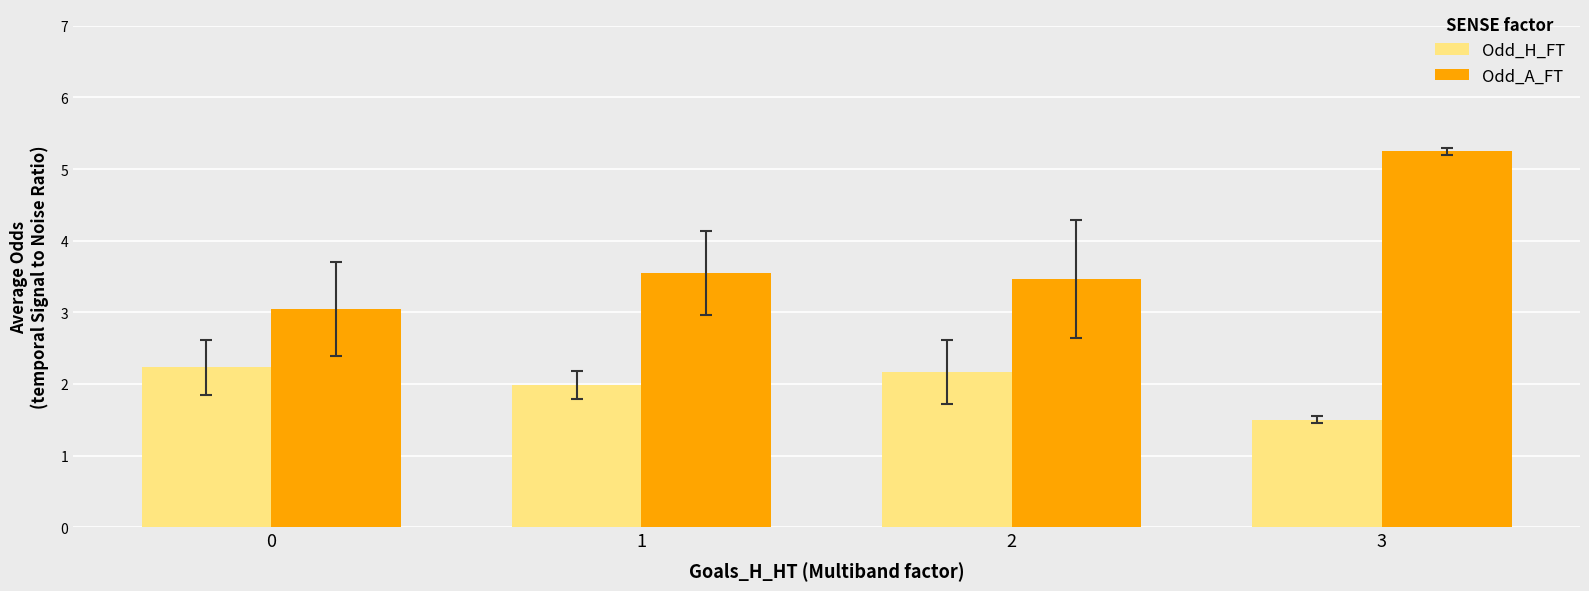

Which series has the largest range (max minus min)?

Odd_A_FT